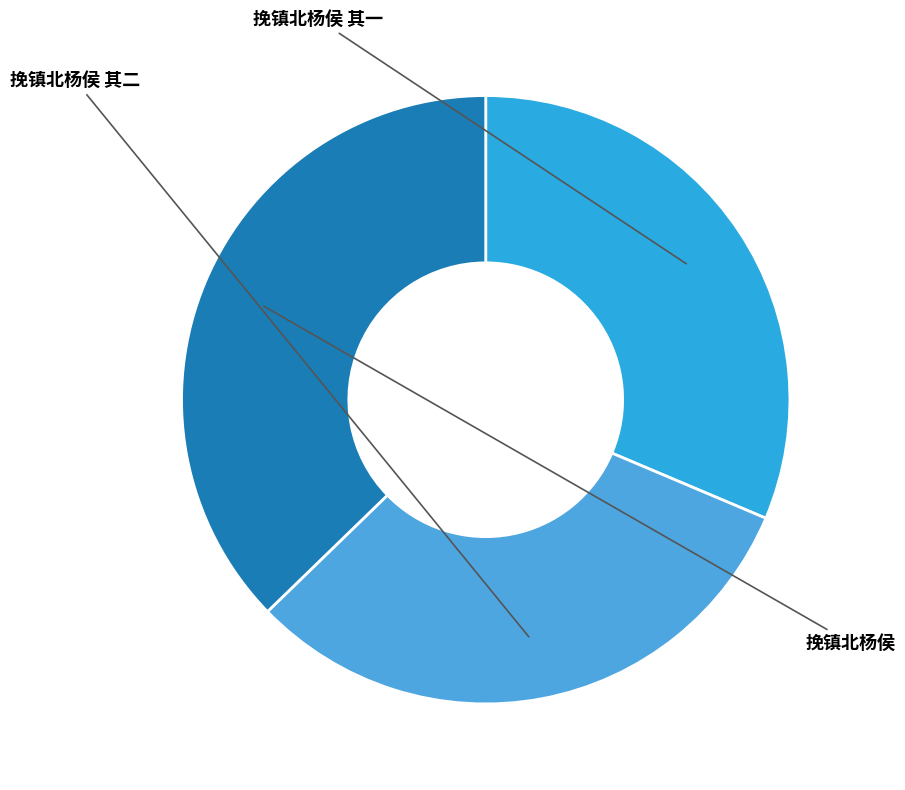

What percentage is the 挽镇北杨侯 slice, to the nearest percent?

37%